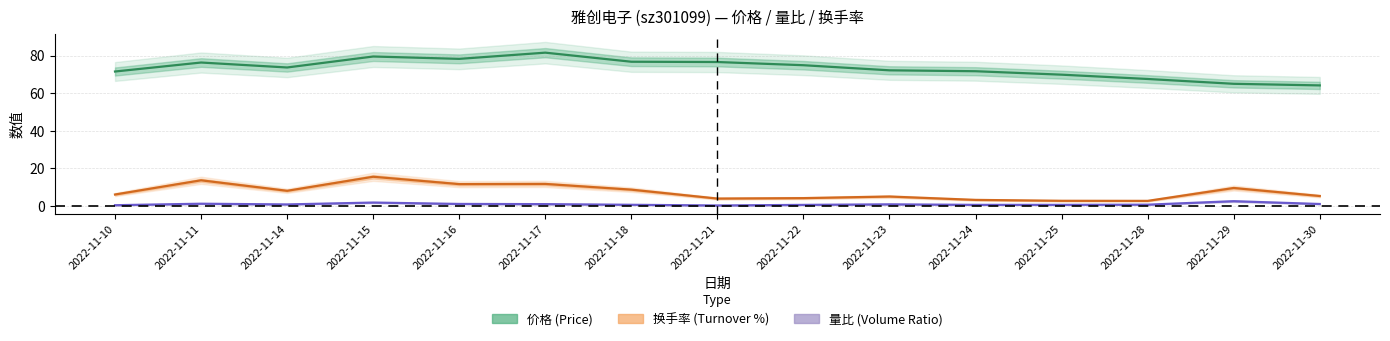

Where is 量比 nearest to the value 1?

2022-11-23